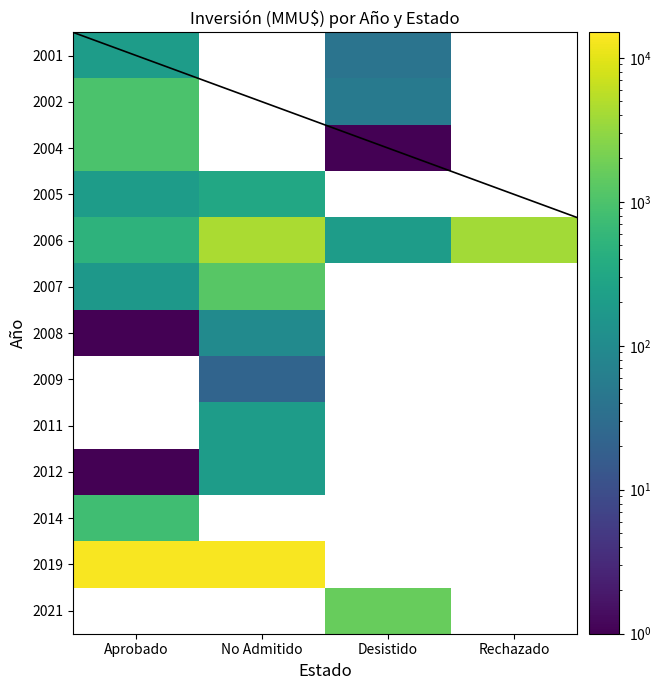

Between Aprobado and No Admitido, which is larger?

No Admitido